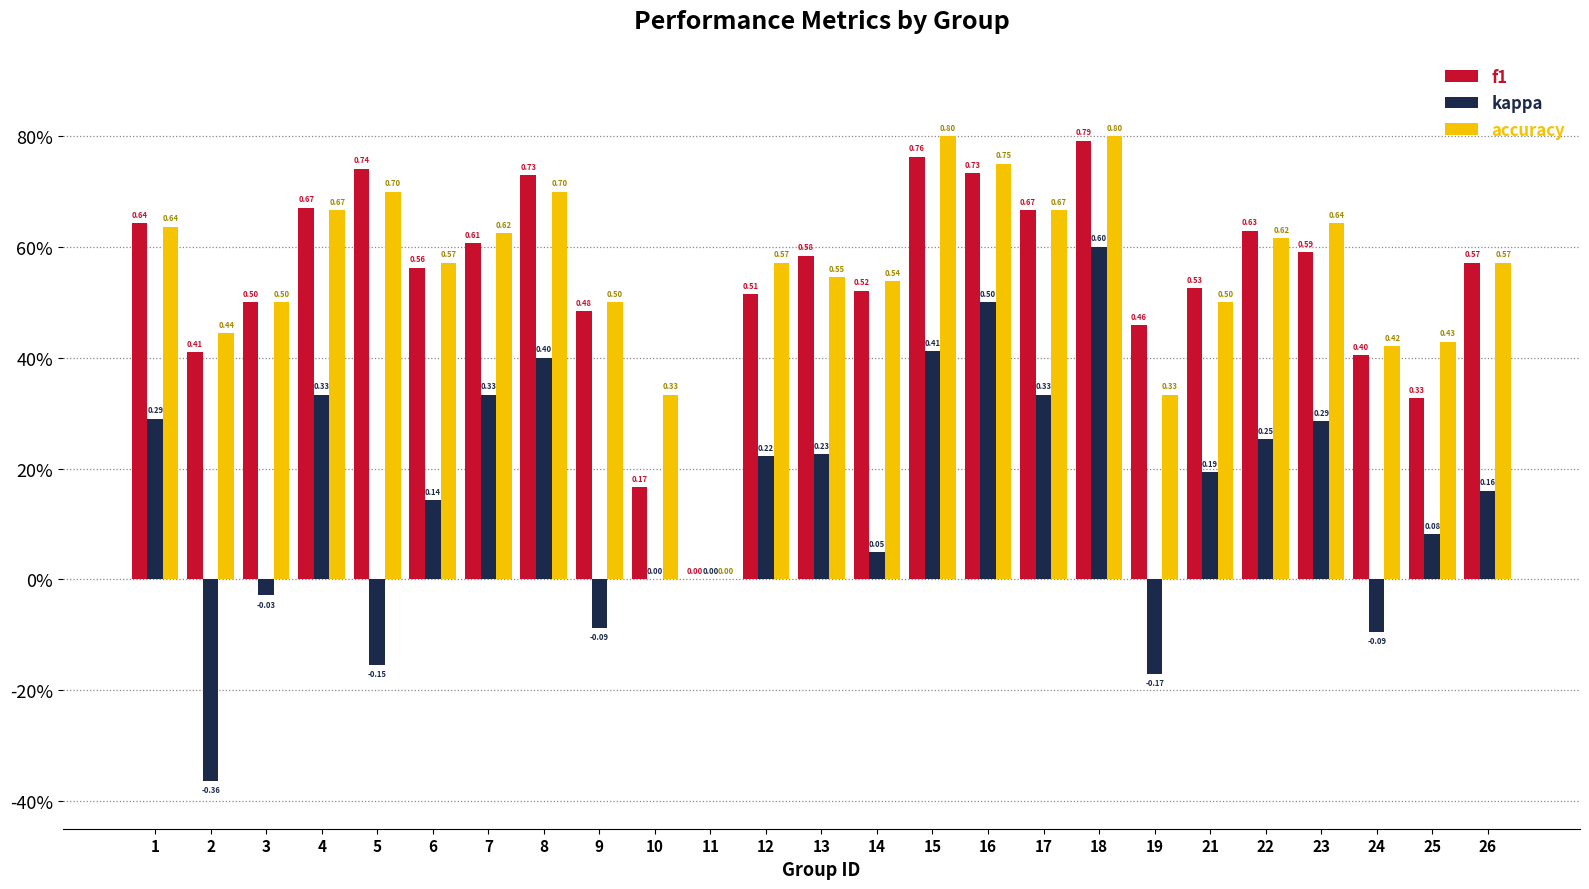

True or false: f1 has a value of 0.2 at 14.

False